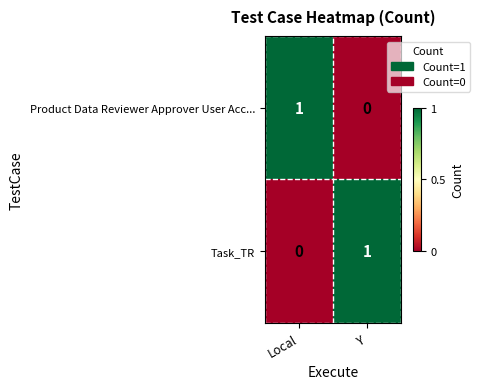

Reading left to right, transcribe all the data shown in this chart.

Product Data Reviewer Approver User Acc...: Local=1	Y=0
Task_TR: Local=0	Y=1